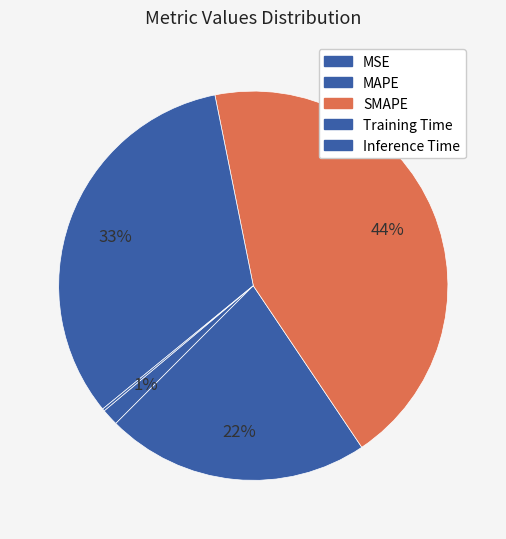

True or false: Inference Time accounts for 1% of the total.

False